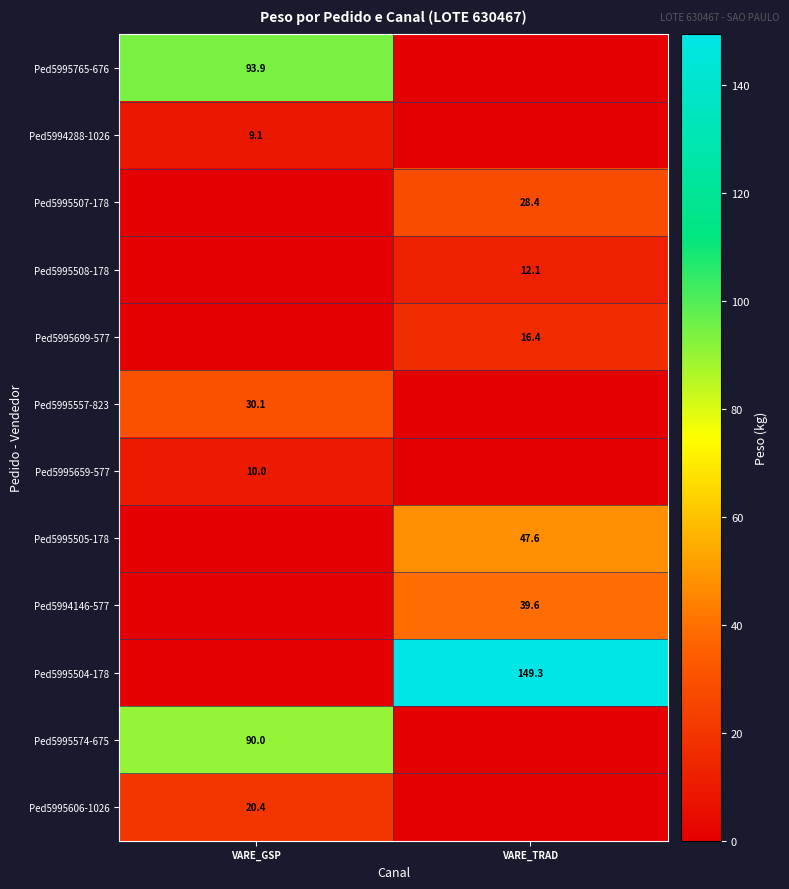

Is the value of Ped5995508-178 at VARE_TRAD greater than the value of Ped5995574-675 at VARE_GSP?

No